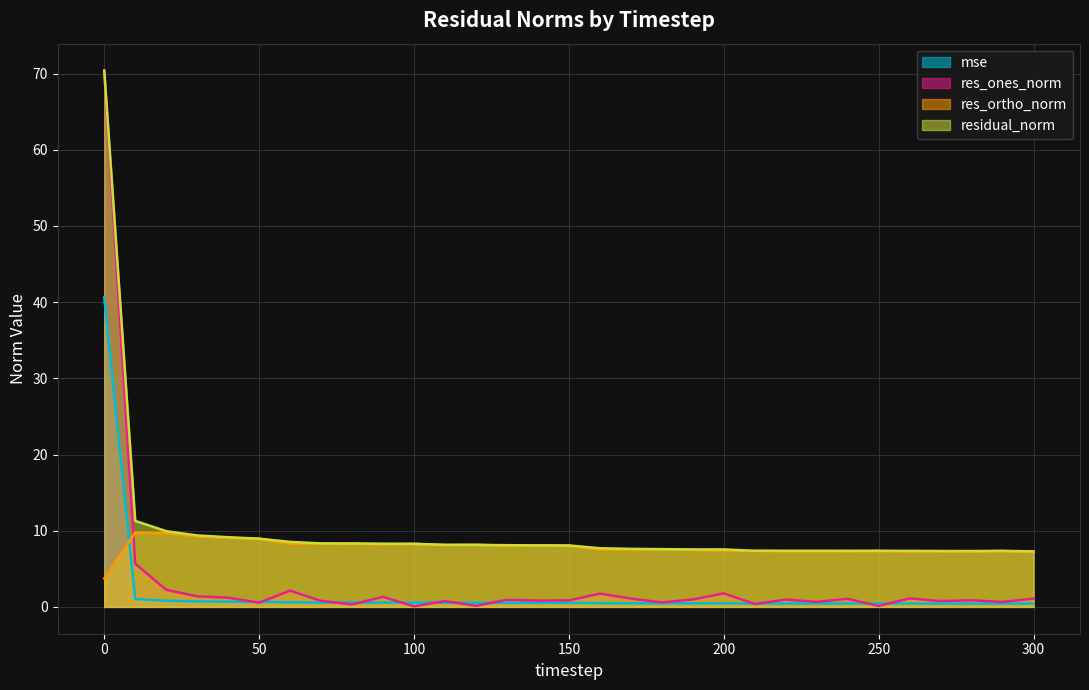

Where do res_ones_norm and mse first cross each other?

40 and 50